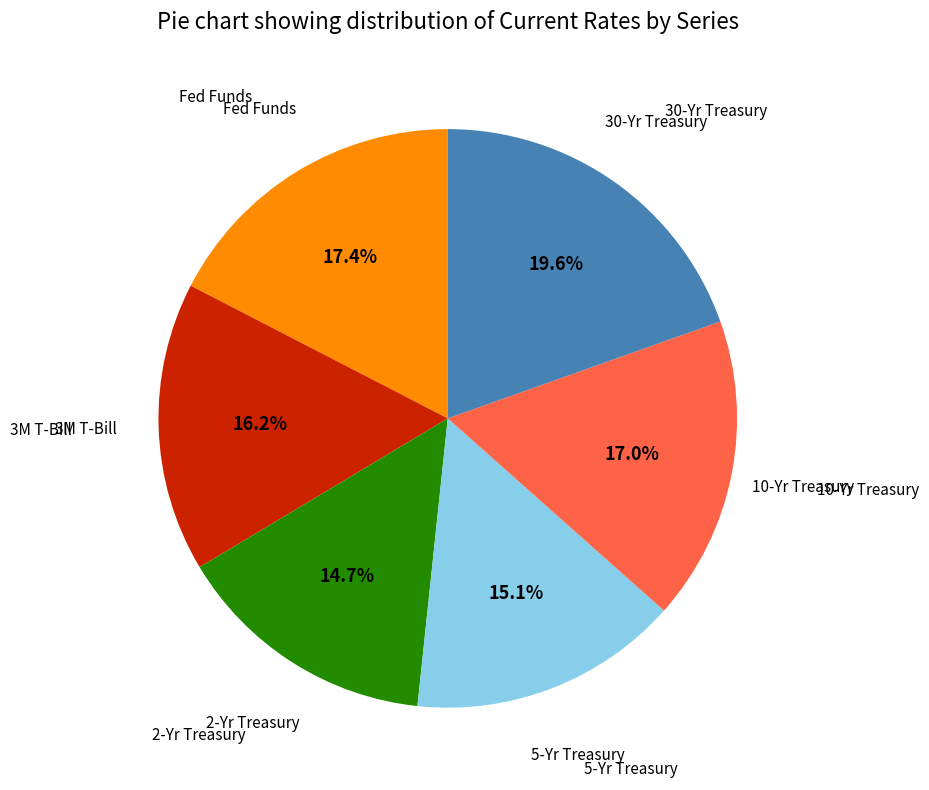

Which has a higher value, Fed Funds or 5-Yr Treasury?

Fed Funds